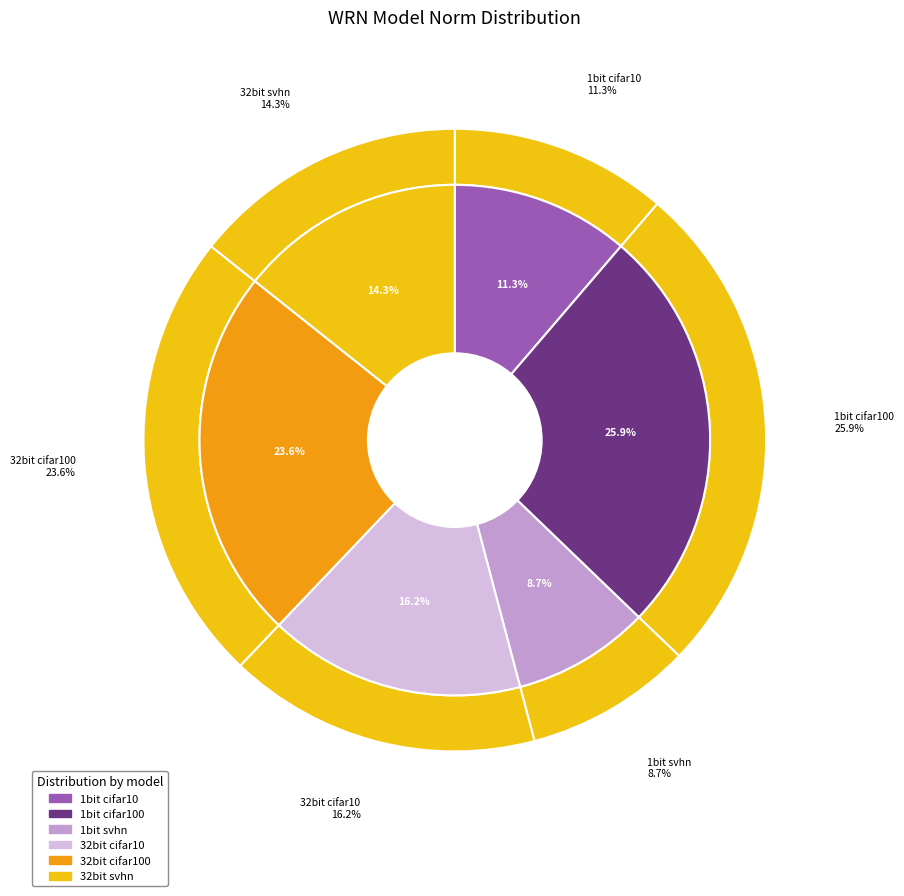

What portion of the pie excludes wrn20_10_1bit_svhn?

91.3%